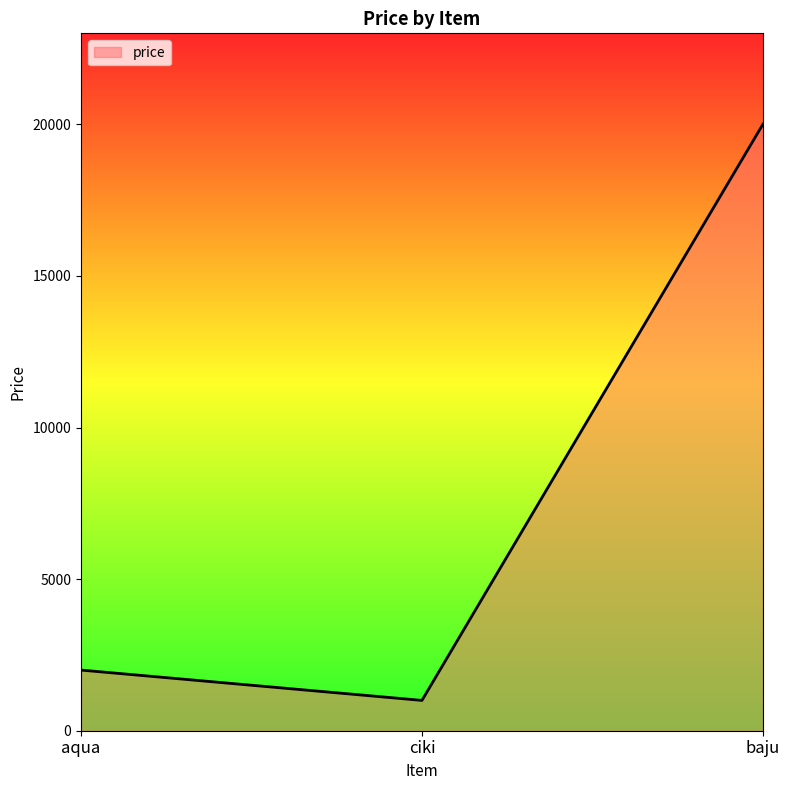

What is the greatest value displayed?

20000